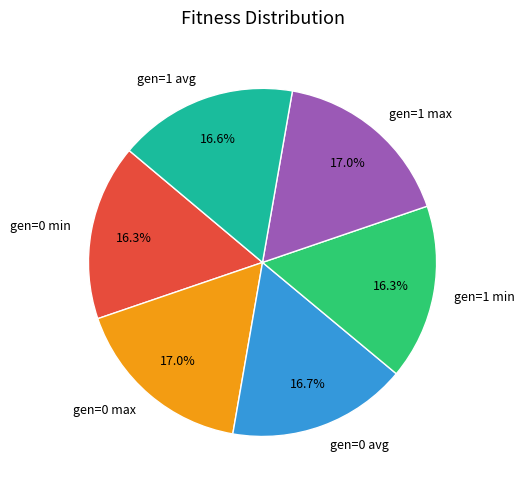

Does gen=1 min account for over 50% of the chart?

No